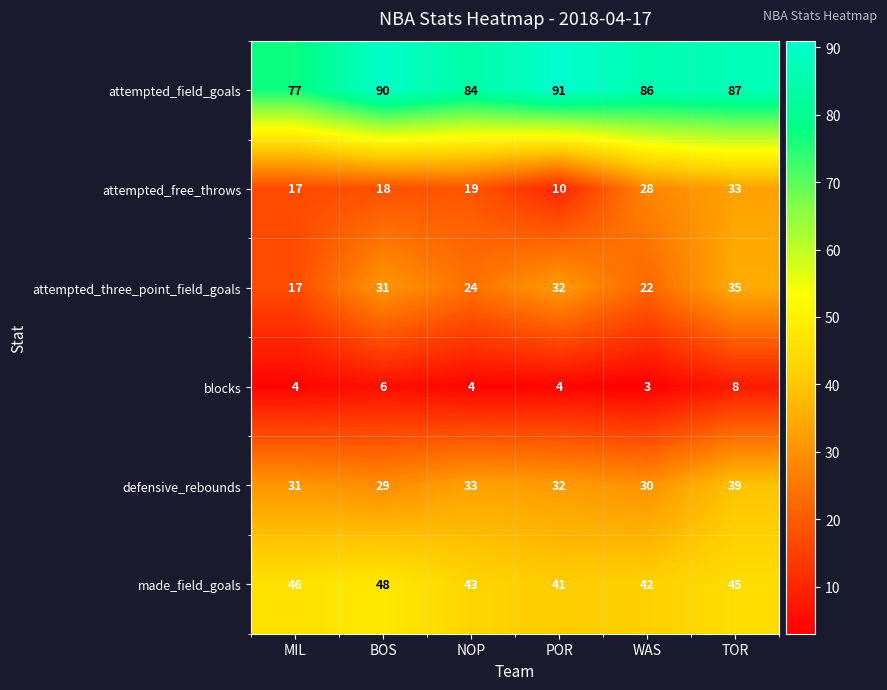

Which category has the highest value across all series?

POR